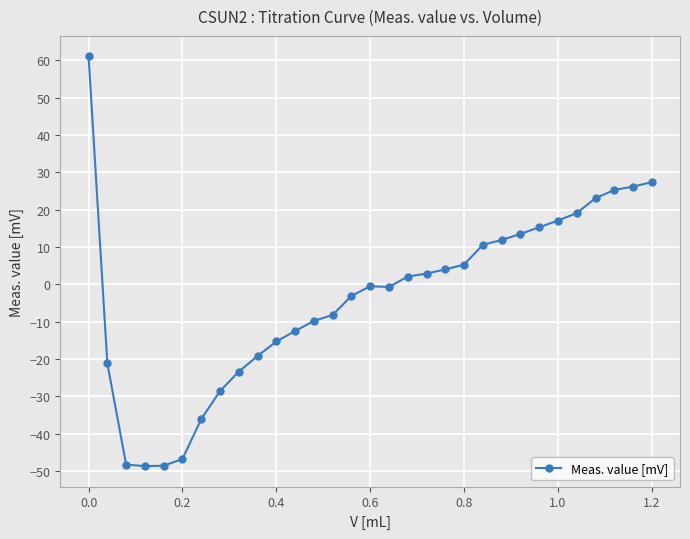

What is the value of the 26th point from the left?

17.1